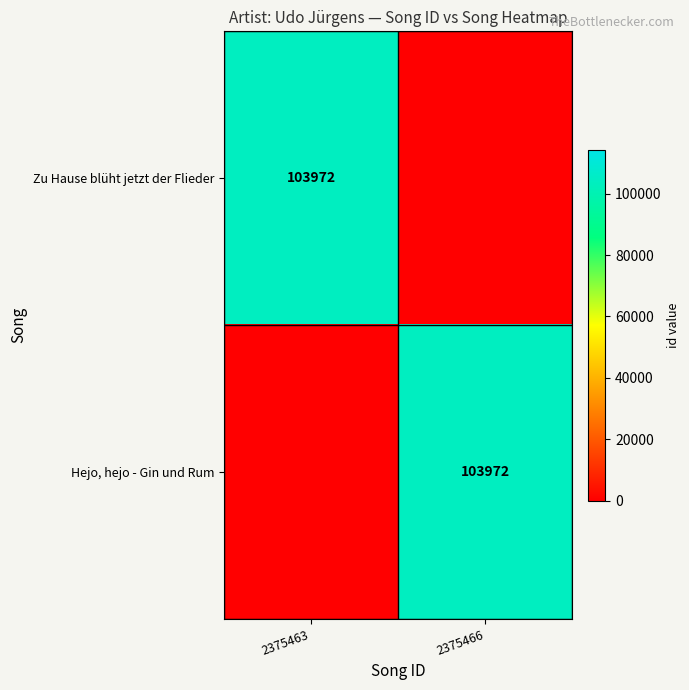

What is the maximum value shown in the chart?

103972